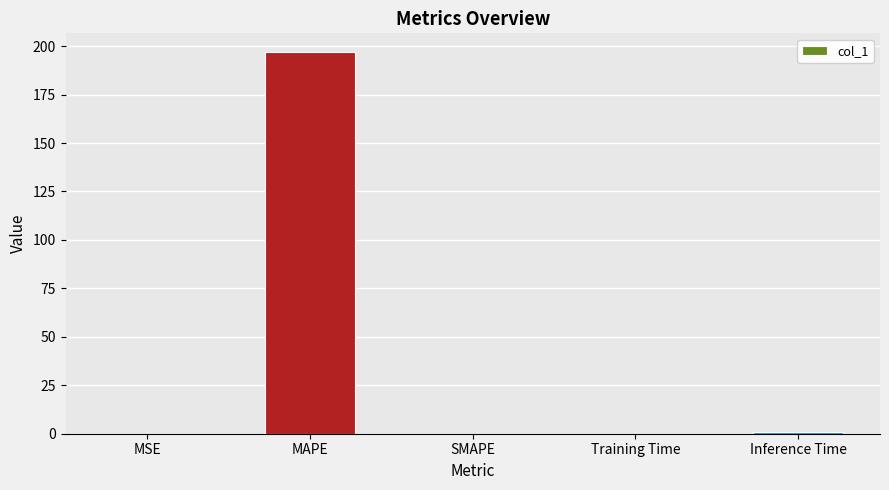

What is the maximum value shown in the chart?

196.8